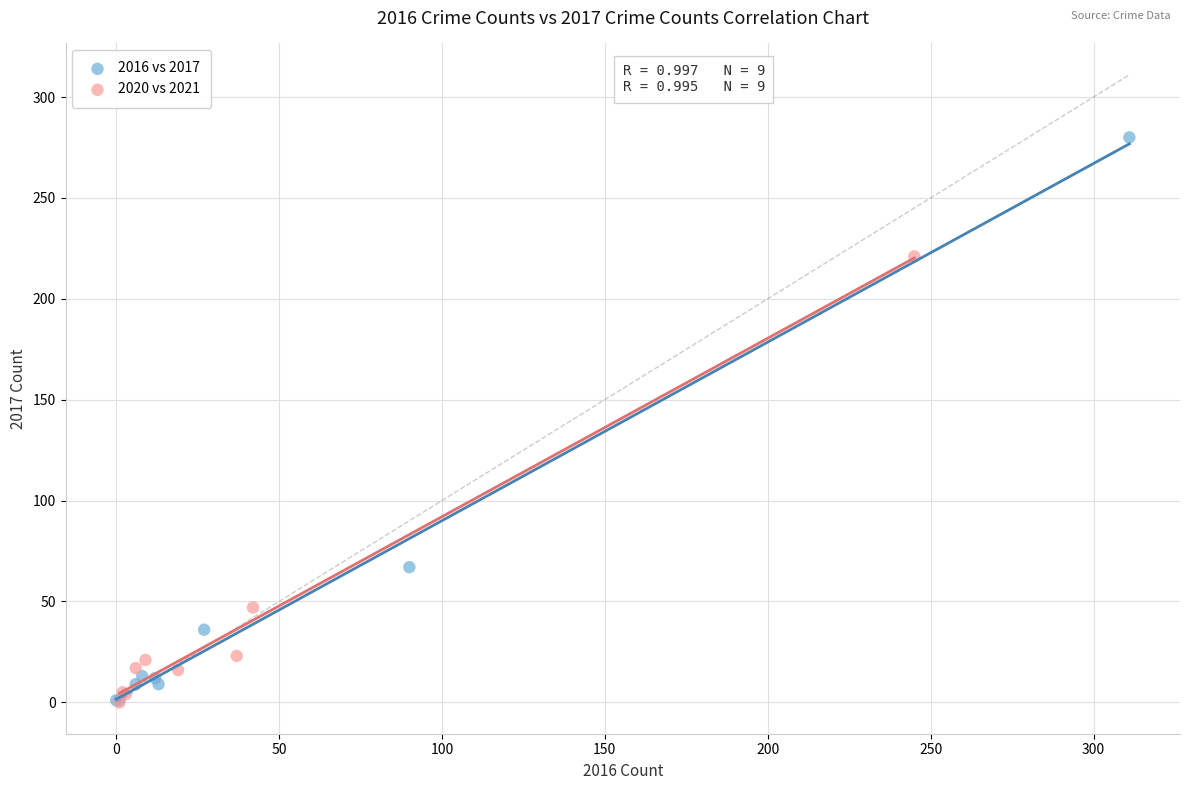

Which series reaches the maximum Y coordinate?

2016 vs 2017